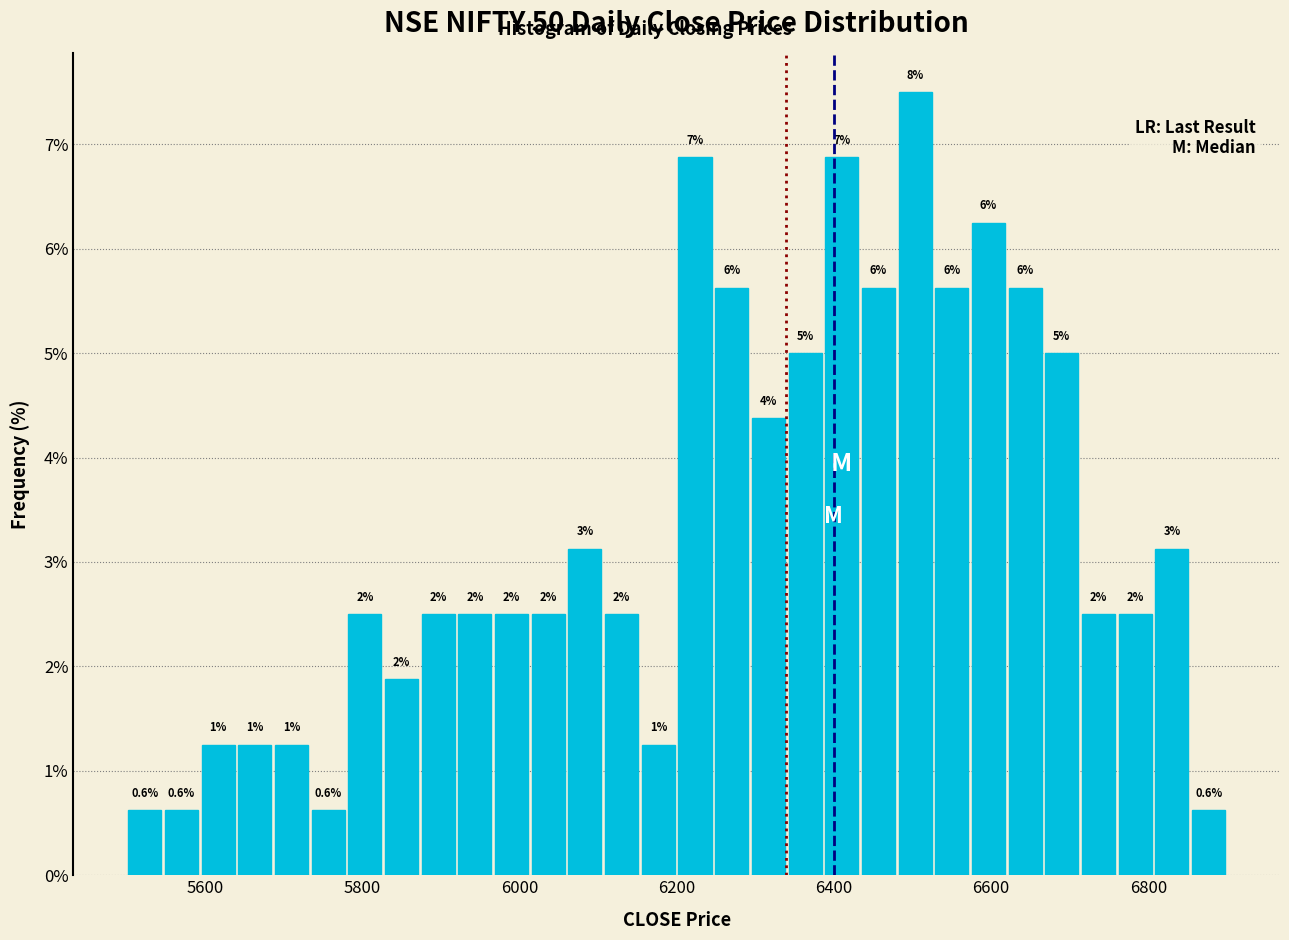

Around what value on the x-axis is the tallest bar? Give the approximate position of its centre, as read against the axis.

6500